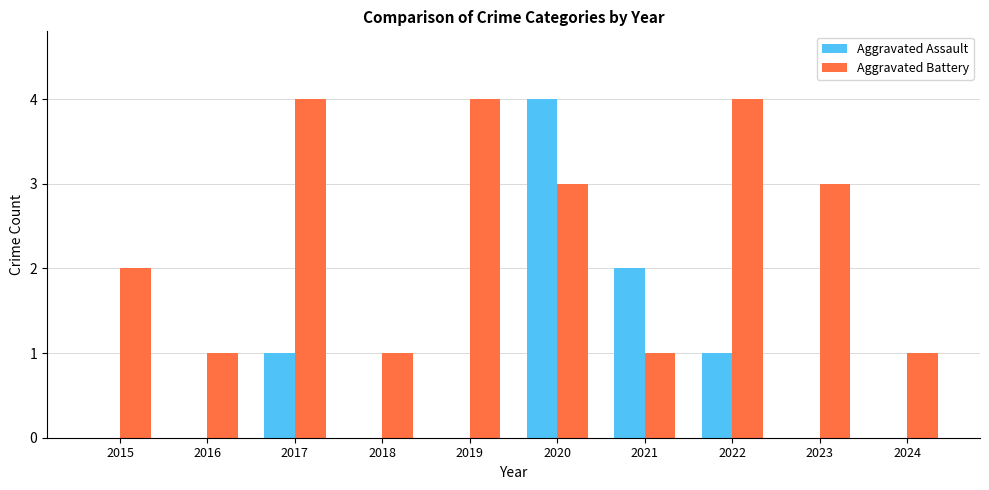

Which series has the largest total across all categories?

Aggravated Battery